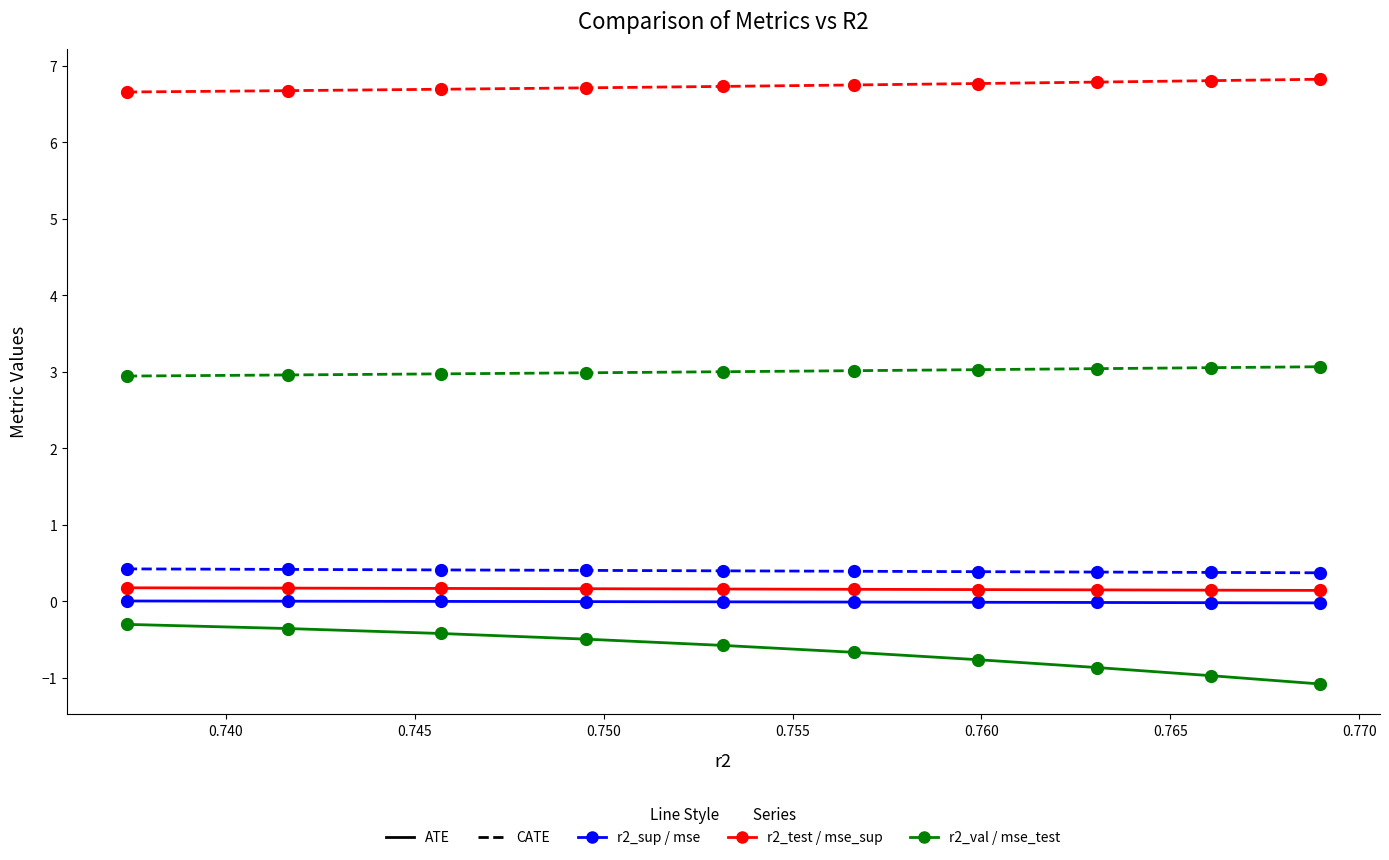

How many lines are shown in the chart?

6